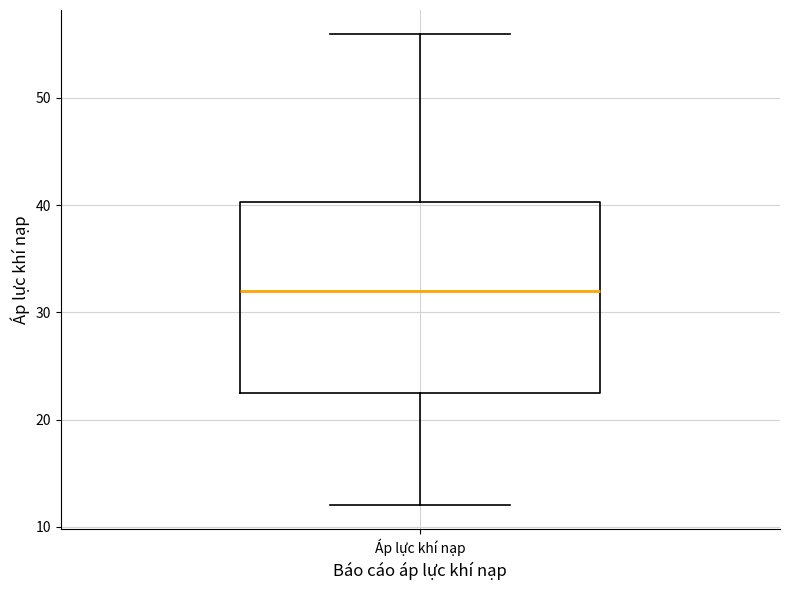

Where does the upper whisker of the box for Áp lực khí nạp end on the y-axis? The values are not printed on the chart, so give them approximately, as read against the axis.

56